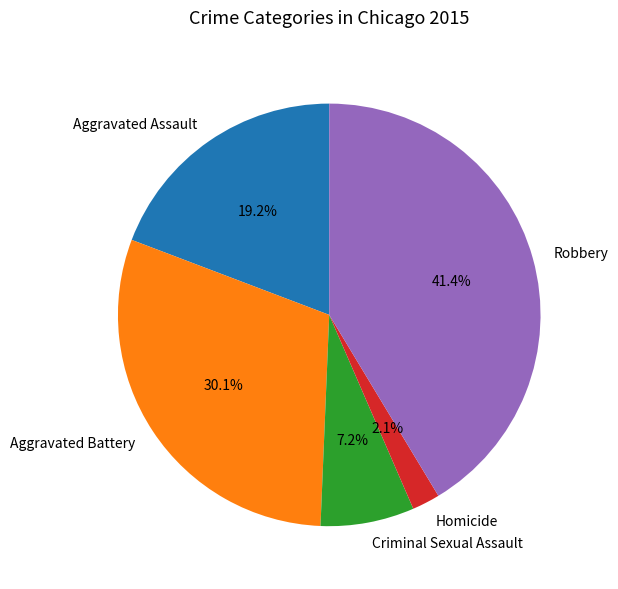

Is it true that Robbery is 41% of the pie?

True